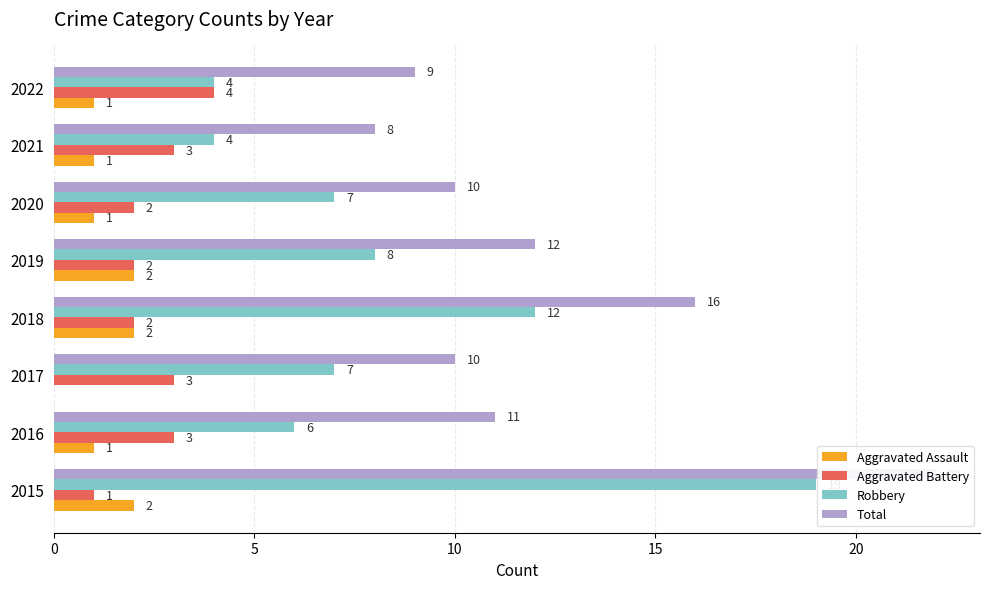

What is the difference between the maximum and minimum values in the Robbery series?

15